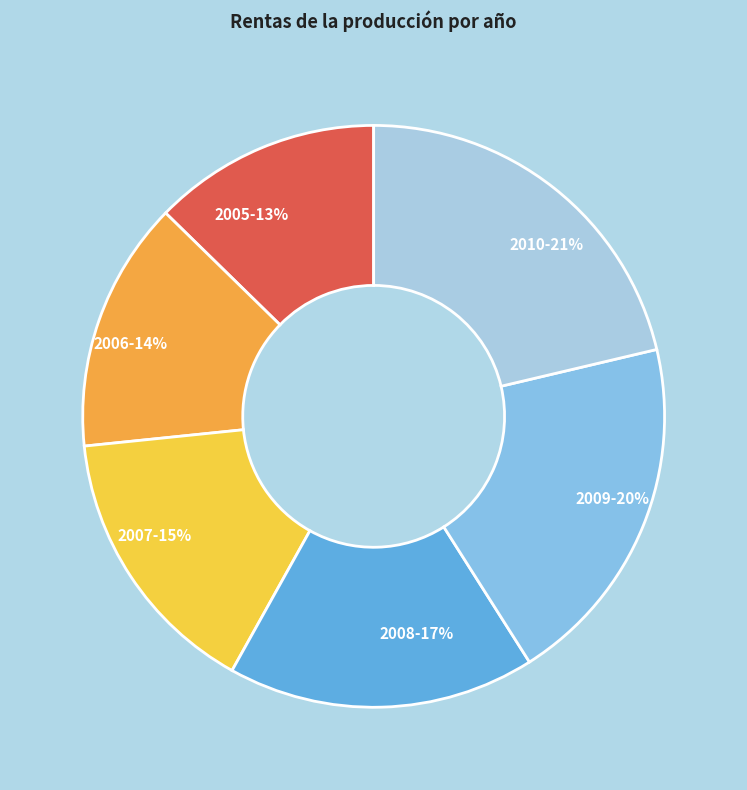

What is the ratio of the value at 2009 to the value at 2006?

1.4